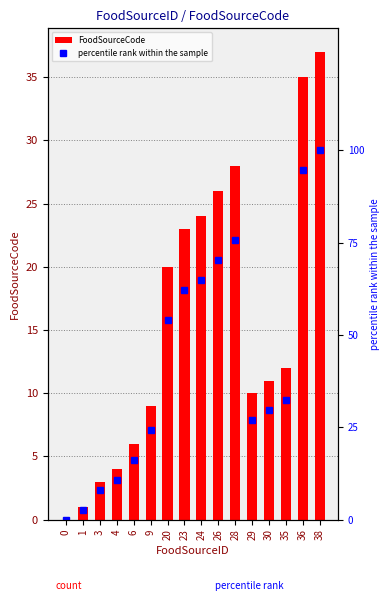

What is the average value of the percentile rank within the sample series?

42.1